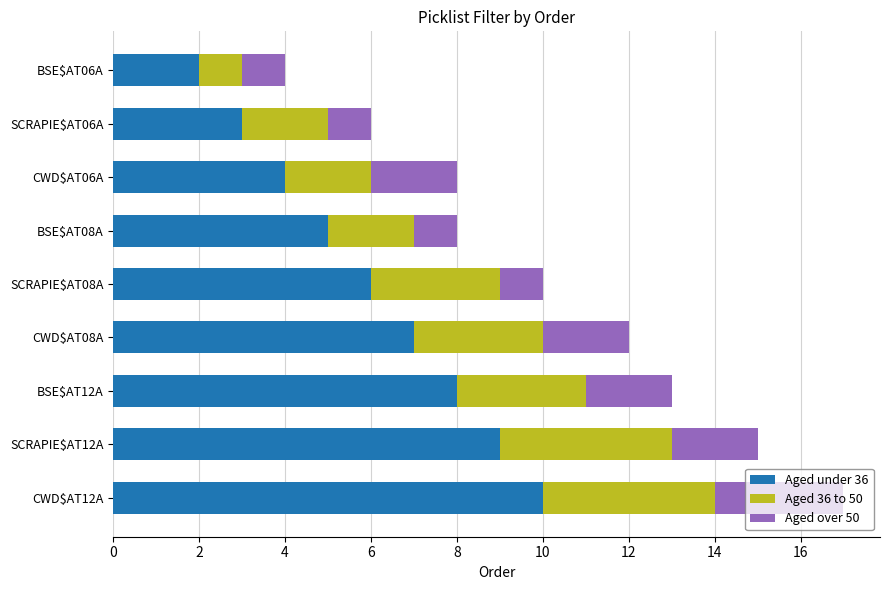

At which category is the sum across all series the highest?

CWD$AT12A